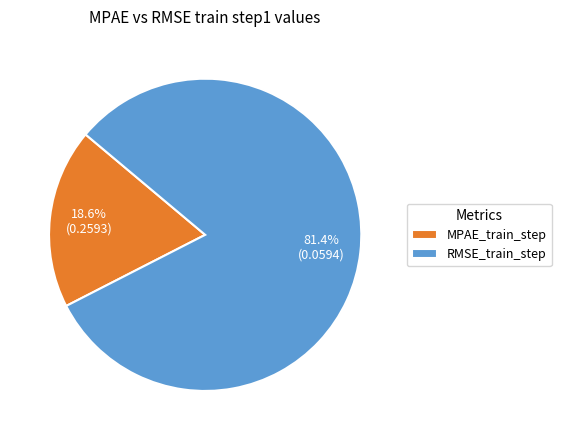

The MPAE_train_step slice represents 8% of the pie. True or false?

False